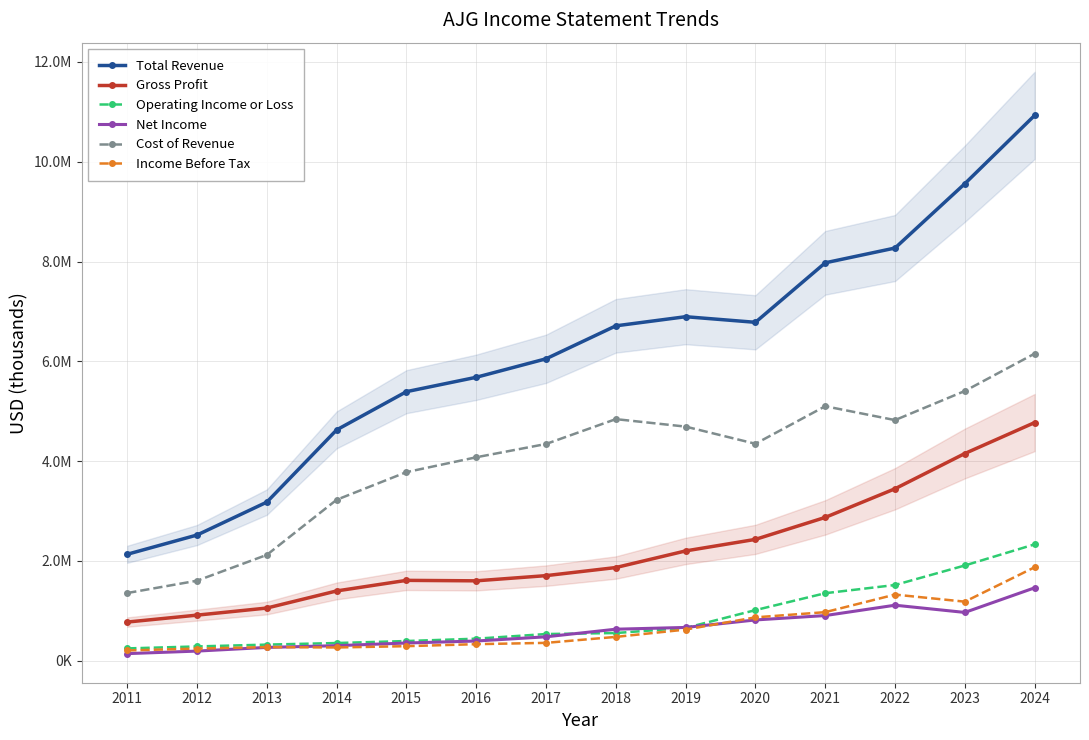

Which series has the largest range (max minus min)?

Total Revenue